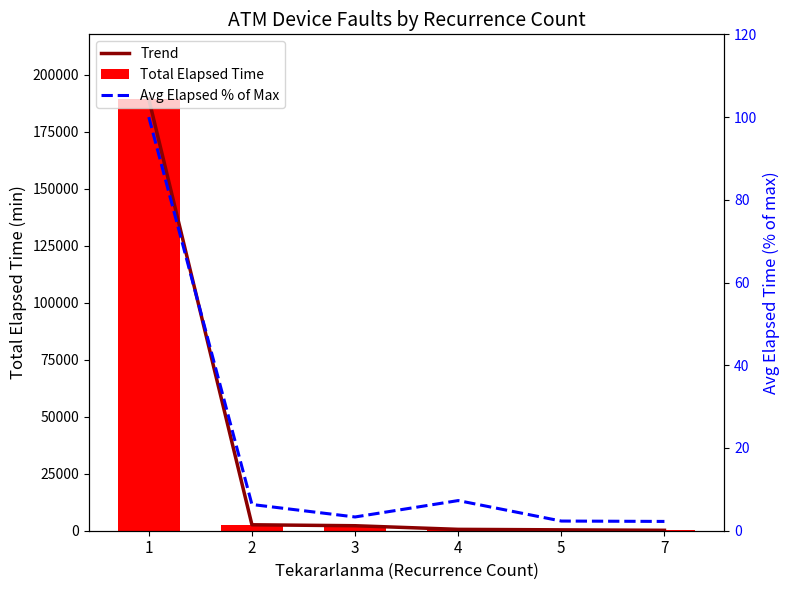

Count the number of categories in the chart.

6